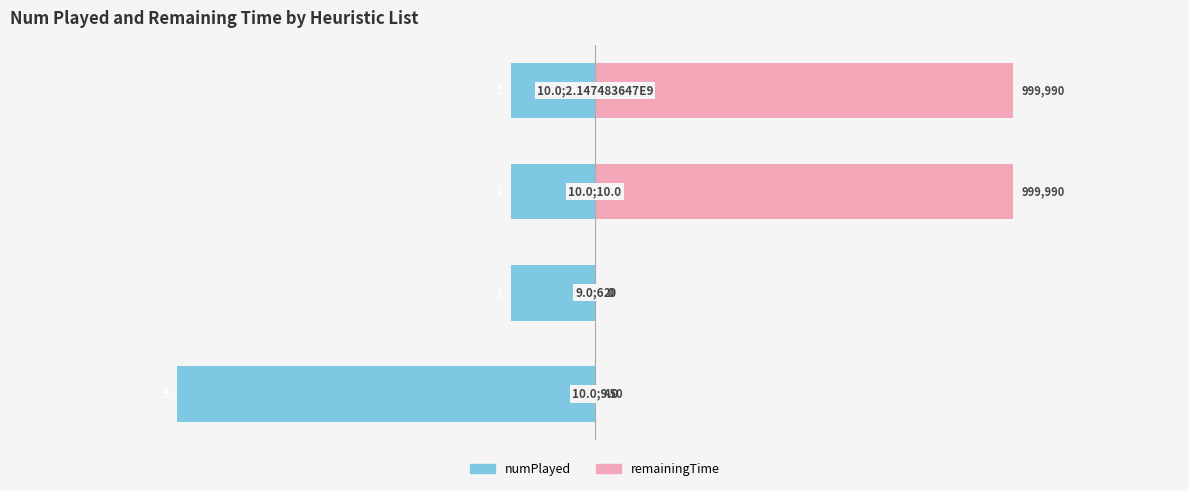

The value of remainingTime at 1 is 0.0. True or false?

True